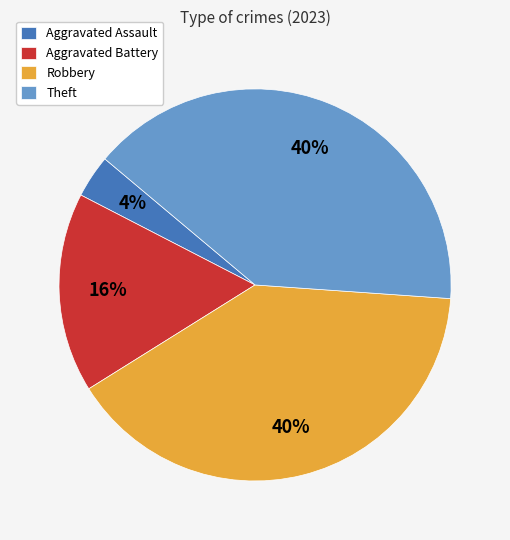

To the nearest percent, what portion does Aggravated Battery represent?

16%